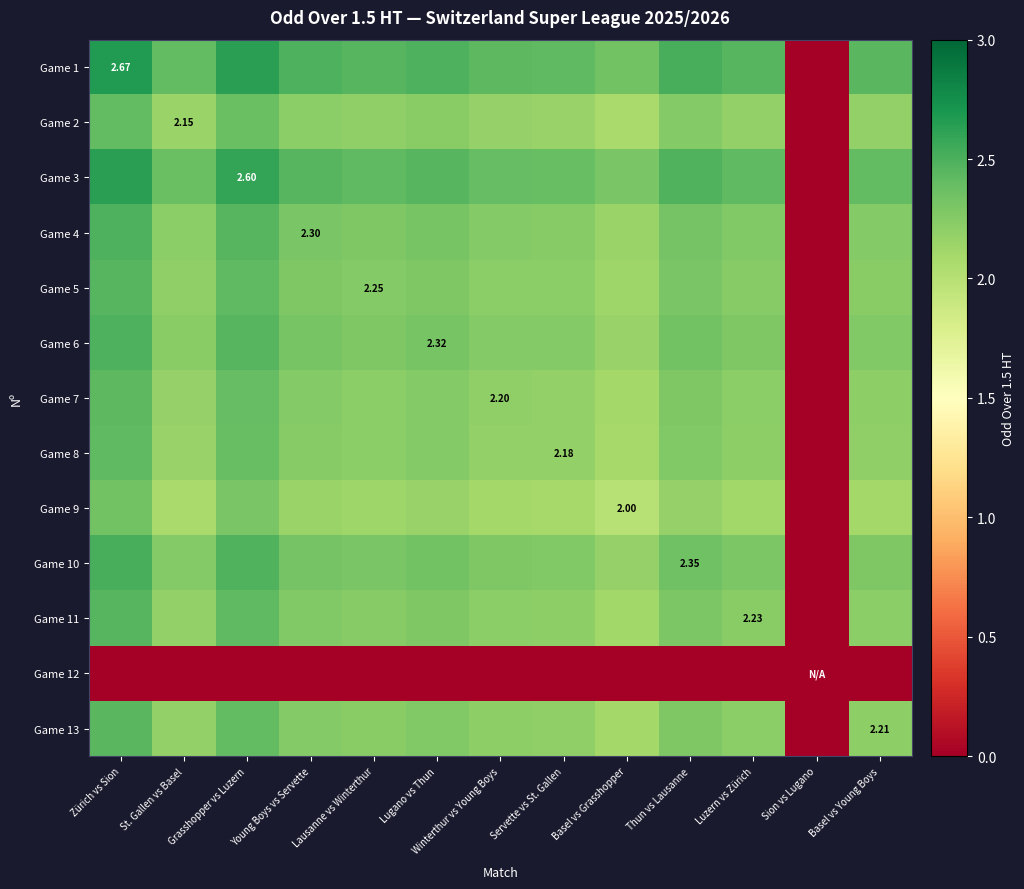

Where does the Game 8 series first go above 2?

Zürich vs Sion